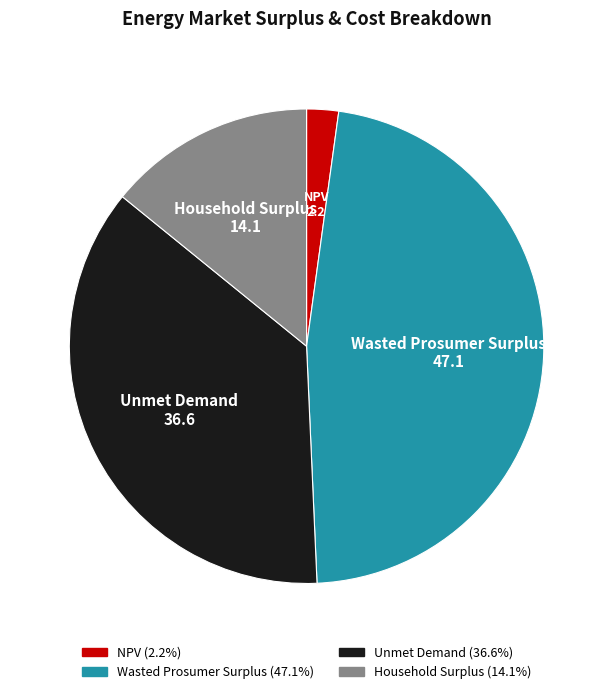

Rank the categories by value from lowest to highest.

NPV, Household Surplus, Unmet Demand, Wasted Prosumer Surplus